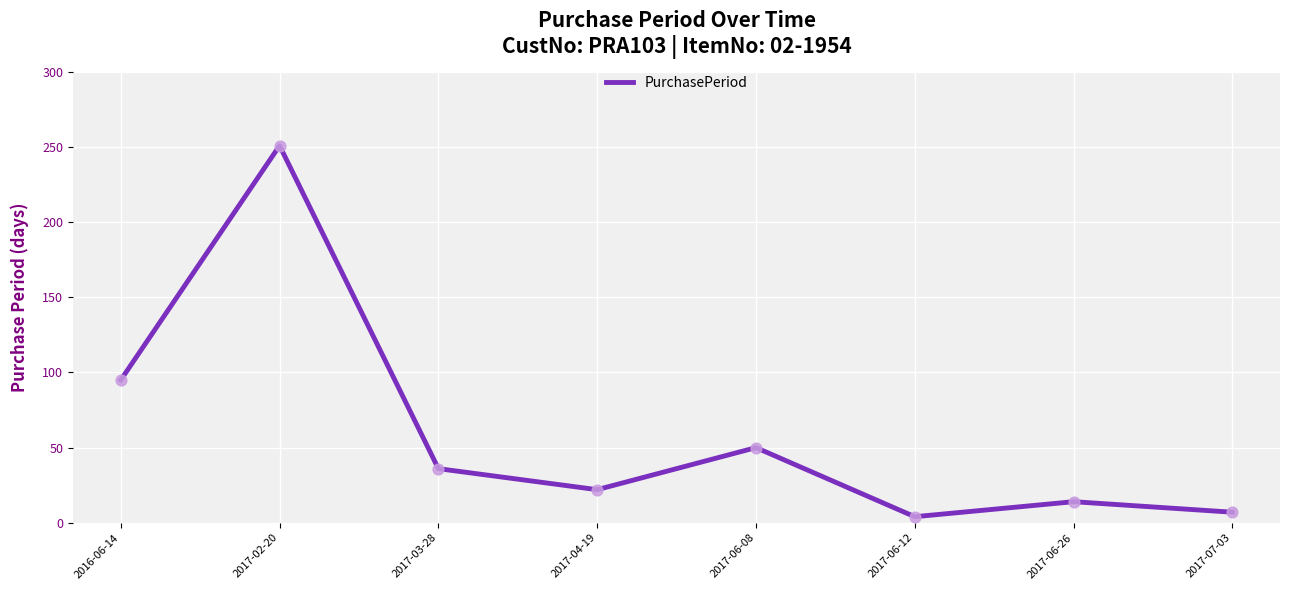

Approximately how many times larger is the value at 2017-06-26 compared to 2017-04-19?

0.6